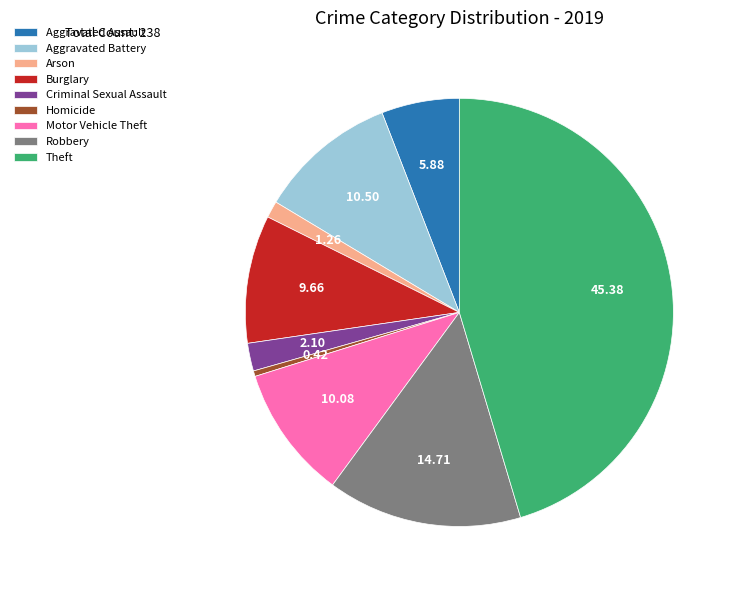

Is Criminal Sexual Assault the majority of the pie?

No